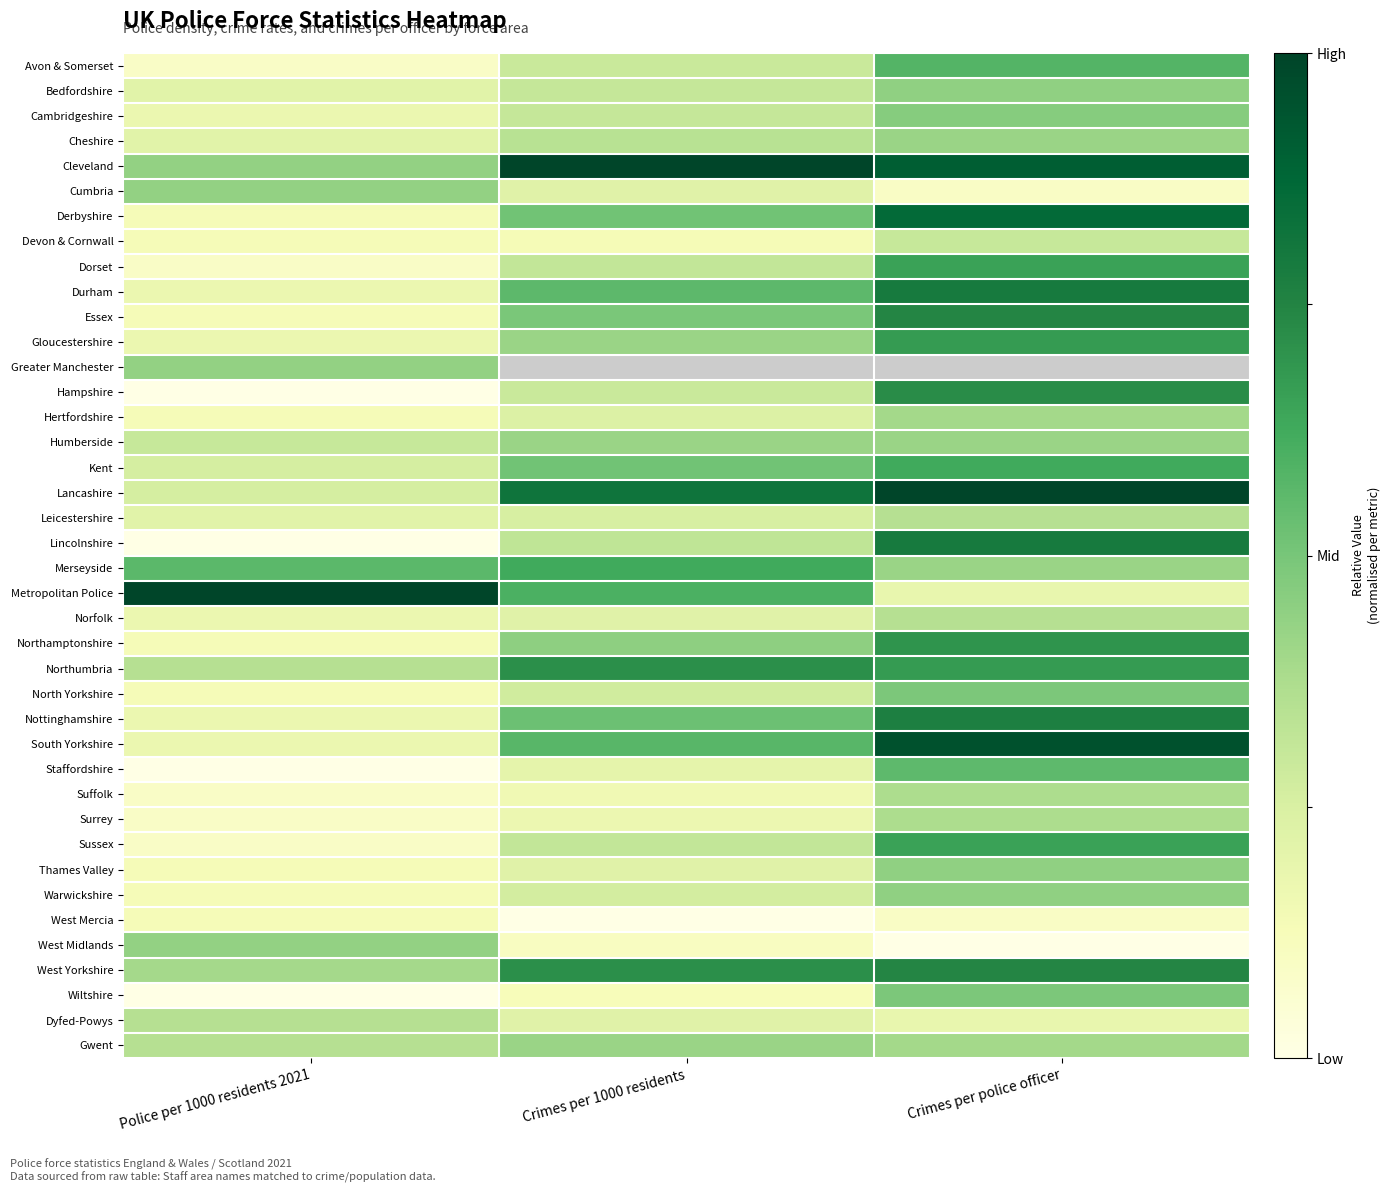

How many series are shown in this chart?

40